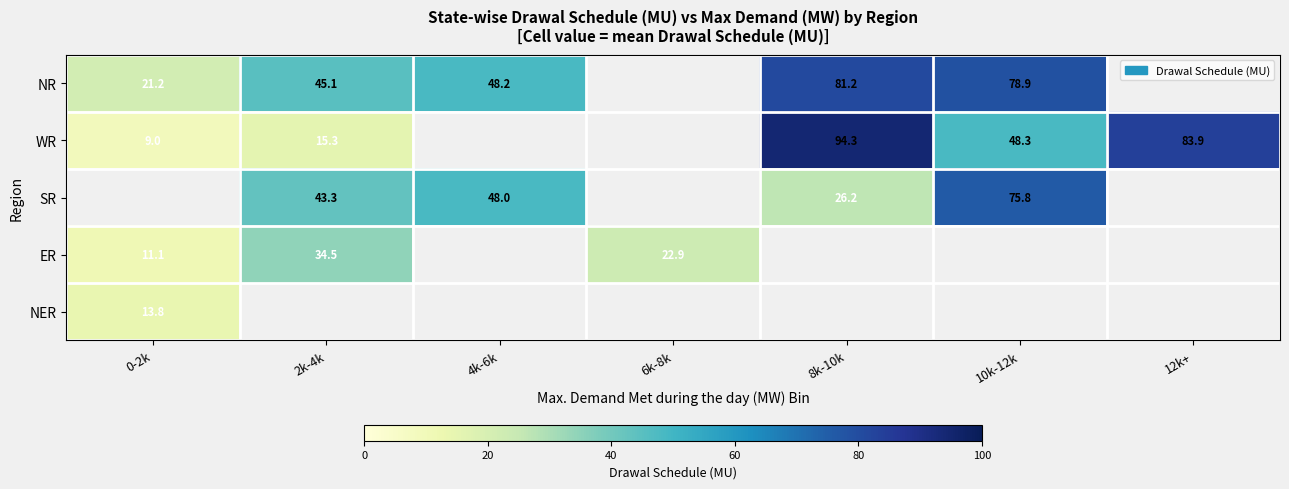

Is the value of NR at 2k-4k greater than the value of SR at 10k-12k?

No